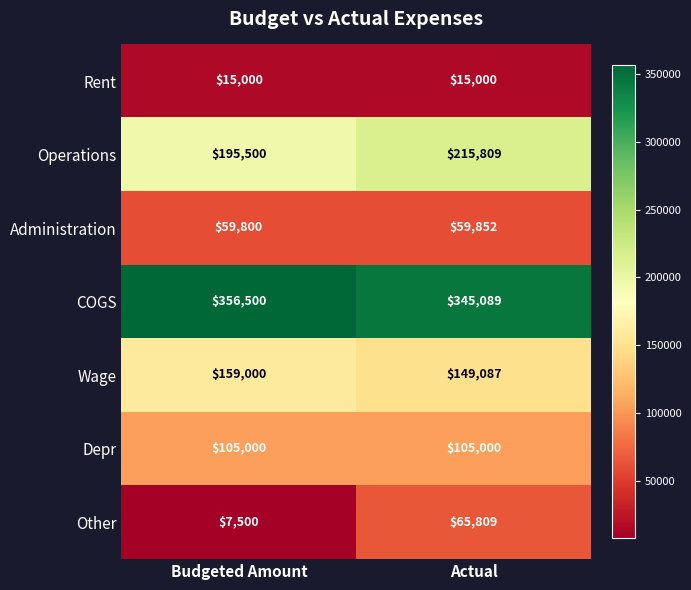

Rank the series at Actual from highest to lowest value.

COGS, Operations, Wage, Depr, Other, Administration, Rent